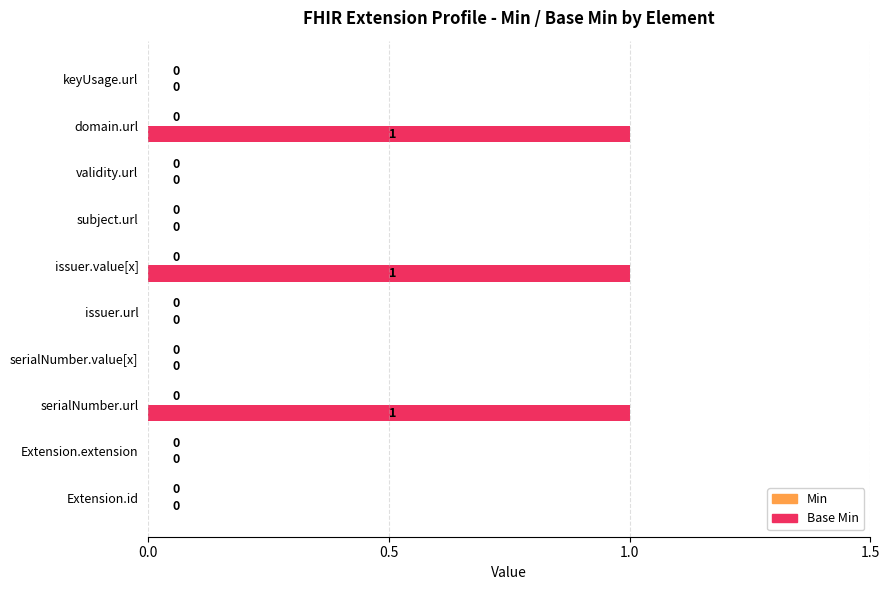

Reading bottom to top, extract all data points from this chart.

Extension.id=0	Extension.extension=0	serialNumber.url=1	serialNumber.value[x]=0	issuer.url=0	issuer.value[x]=1	subject.url=0	validity.url=0	domain.url=1	keyUsage.url=0